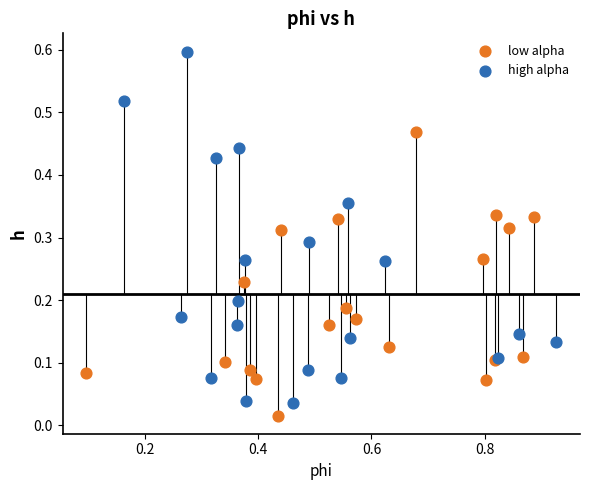

Which series reaches the maximum Y coordinate?

high alpha